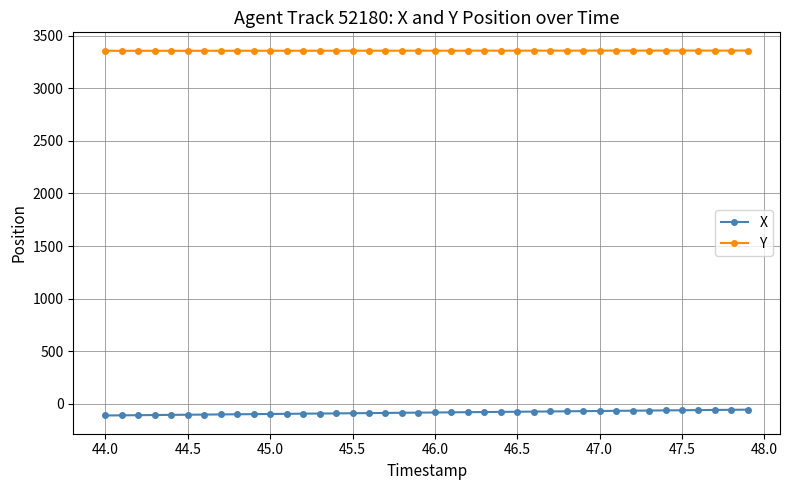

Which series has the largest total across all categories?

Y